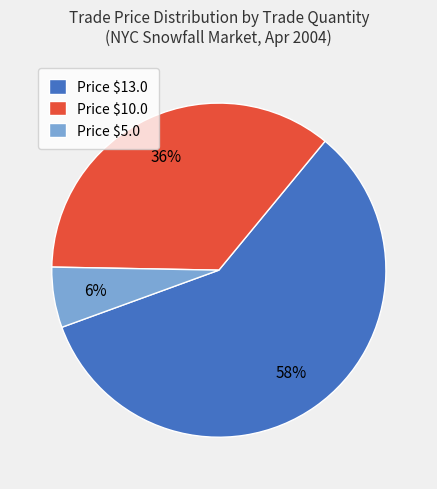

Which slice is the smallest?

Price $5.0